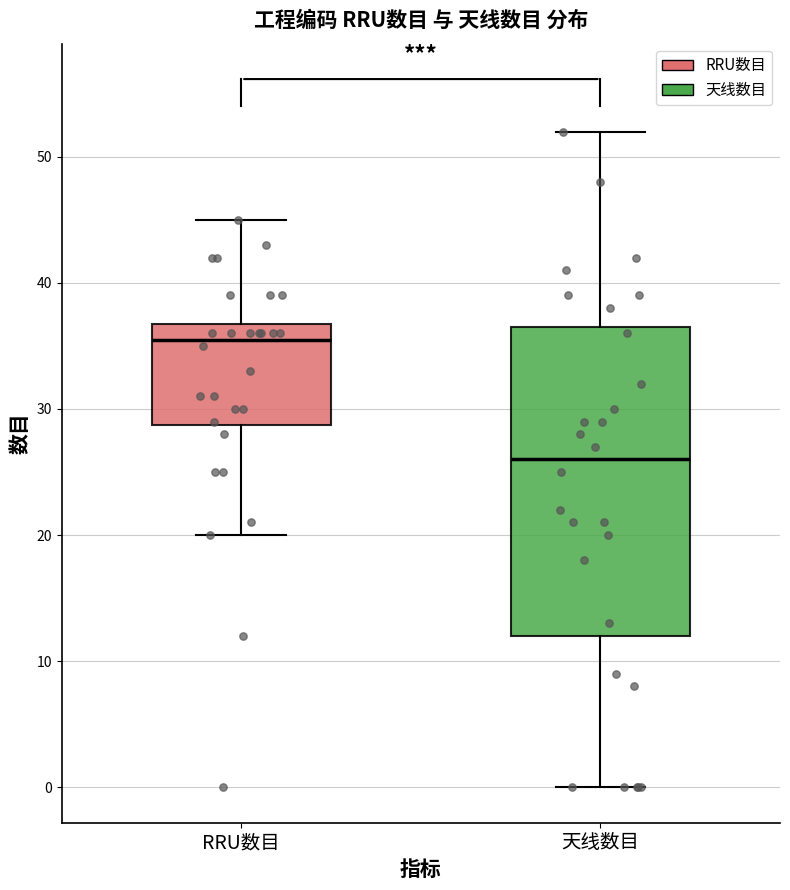

Where is the lower edge of the box for 天线数目 on the y-axis? The values are not printed on the chart, so give them approximately, as read against the axis.

12